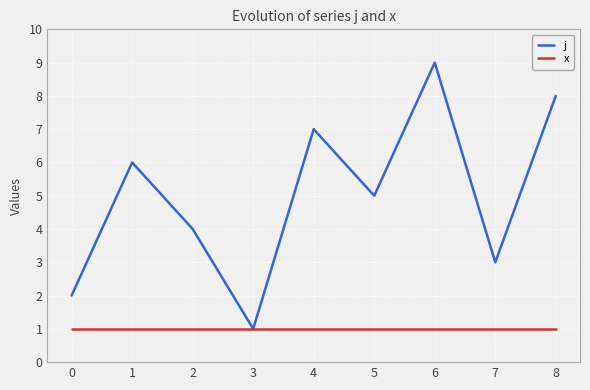

What is the maximum value shown in the chart?

9